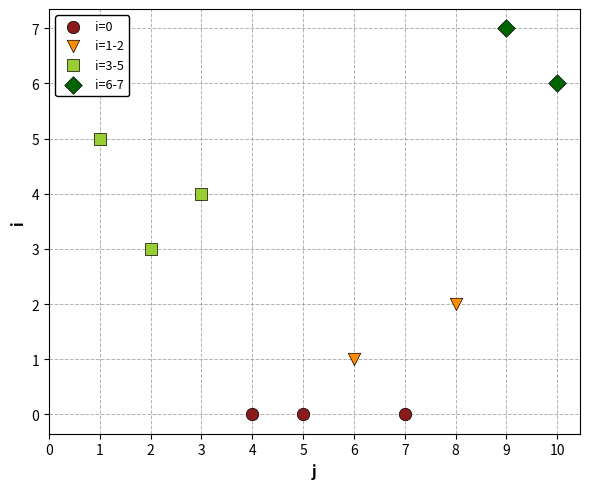

Which series contains the highest Y value?

i=6-7